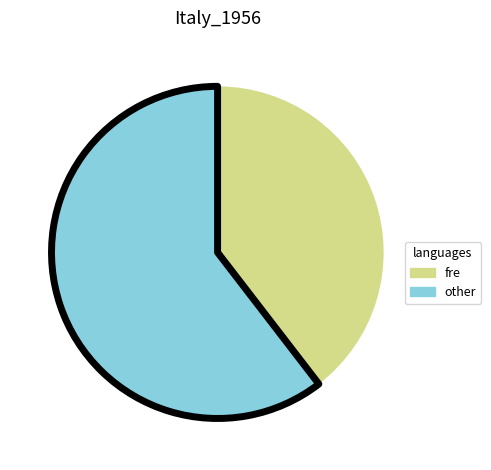

Rank the categories by value from highest to lowest.

other, fre